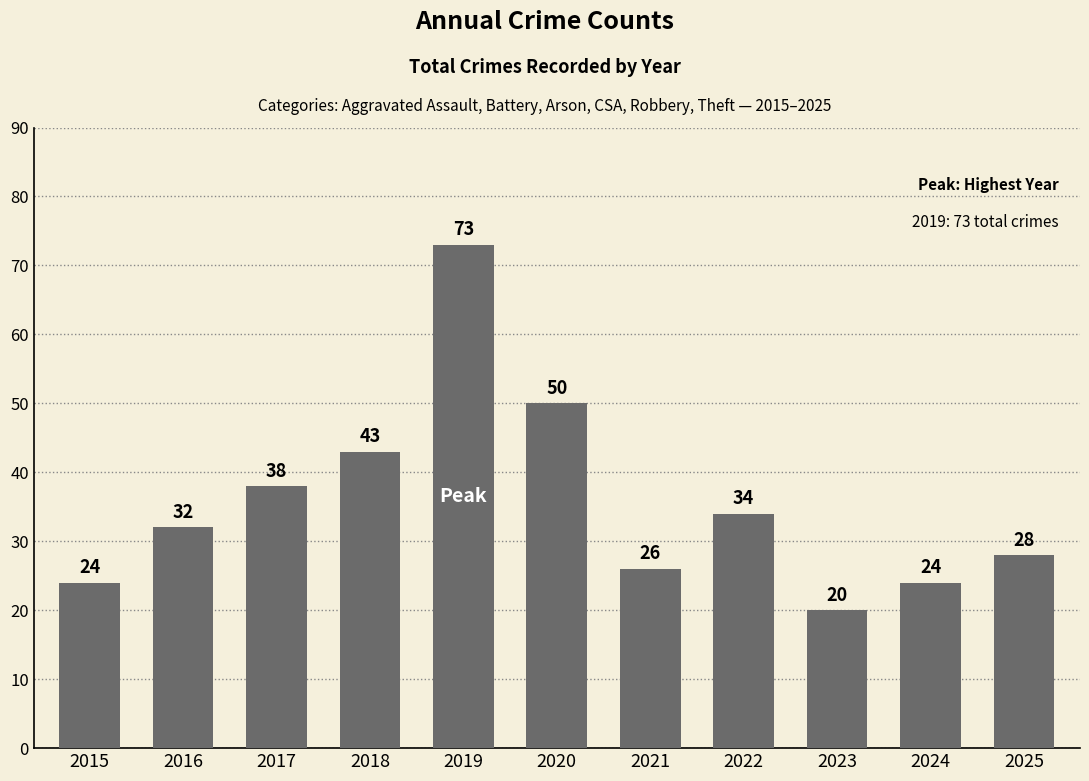

Reading left to right, what are all the values shown in this chart?

24	32	38	43	73	50	26	34	20	24	28